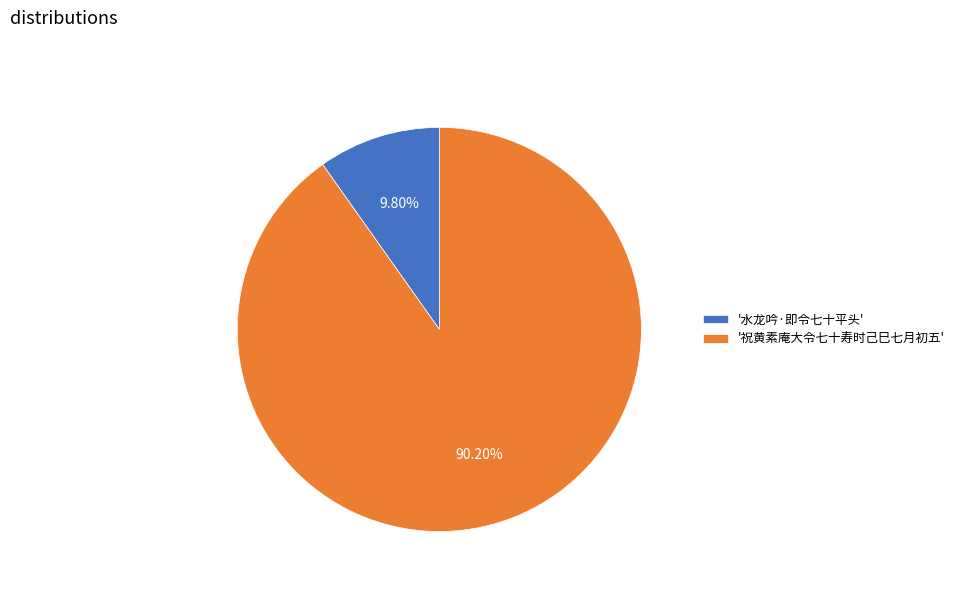

Combined, do '水龙吟·即令七十平头' and '祝黄素庵大令七十寿时己巳七月初五' account for over 50%?

Yes